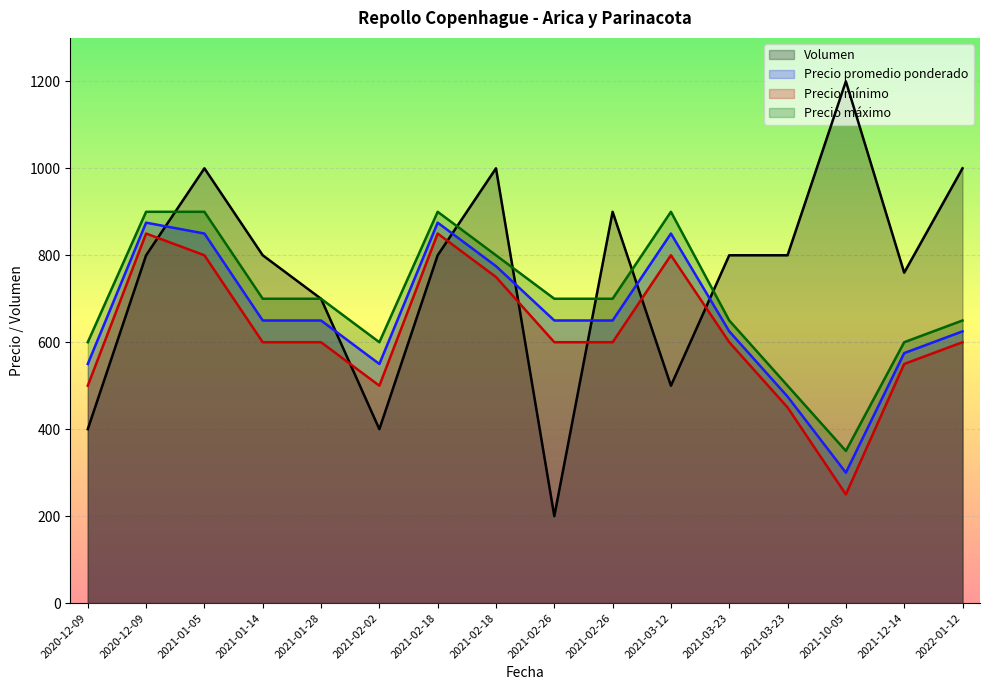

True or false: Precio promedio ponderado and Precio máximo intersect in this chart.

False